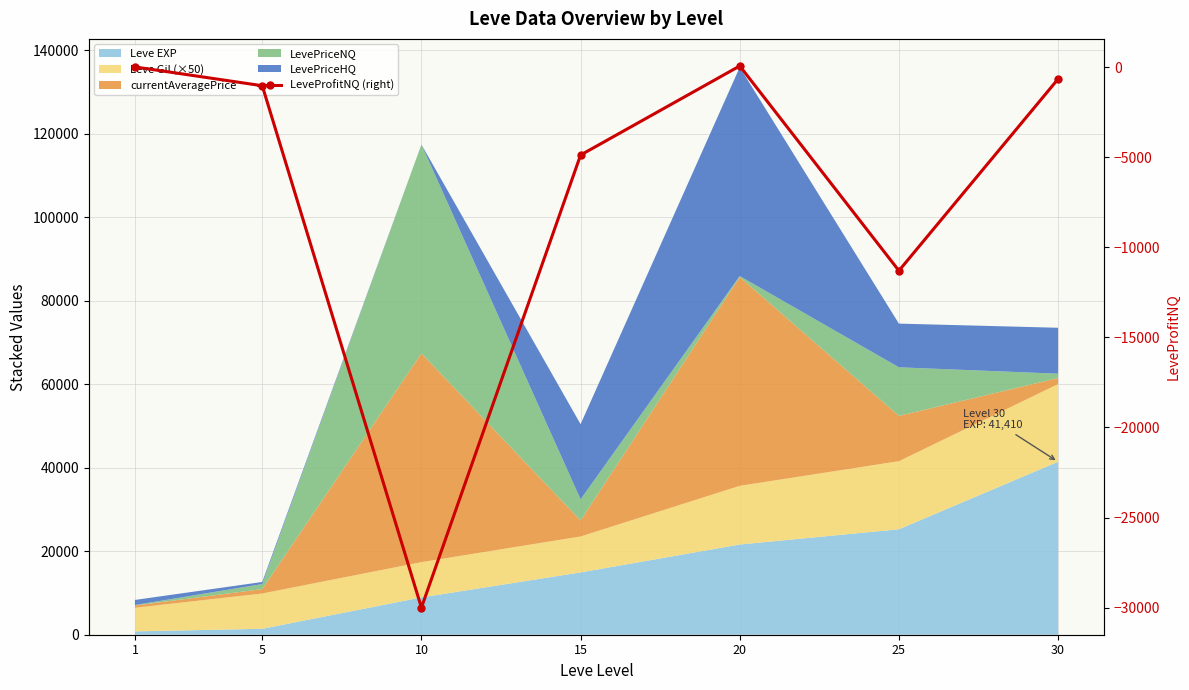

How many values are above zero?

2